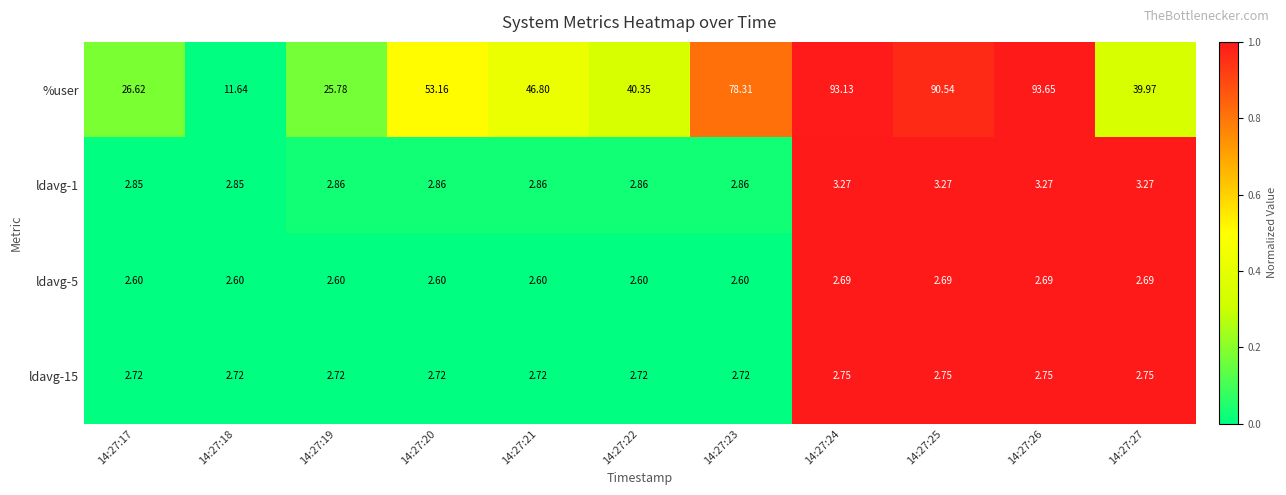

List the series in order of their peak value, lowest first.

ldavg-5, ldavg-15, ldavg-1, %user